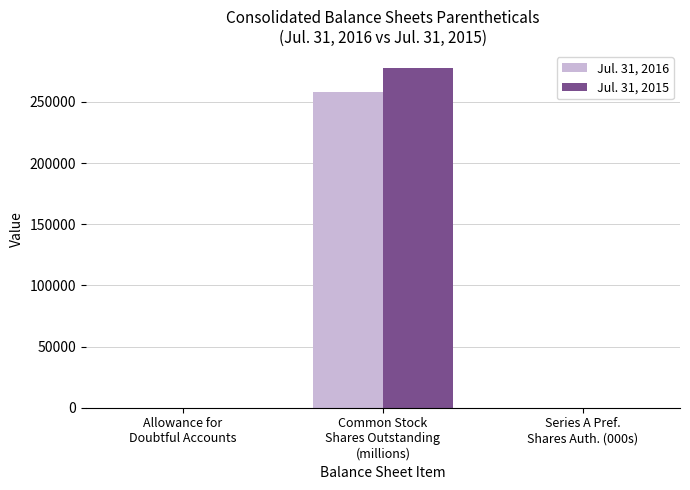

Is it true that Jul. 31, 2015 equals 45 at Allowance for
Doubtful Accounts?

True